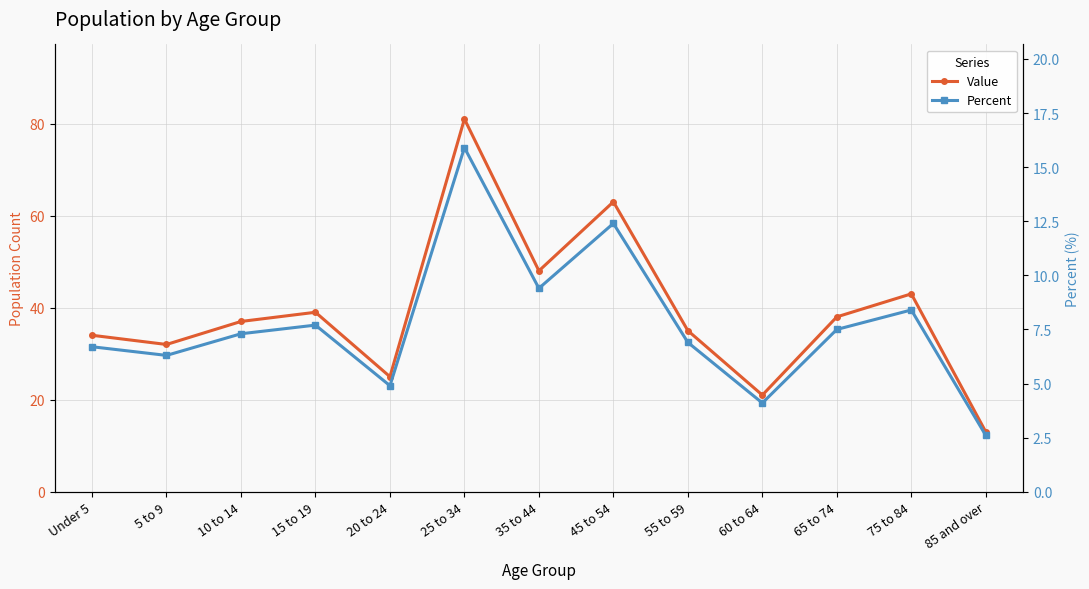

What are all the series names shown in the legend?

Value, Percent